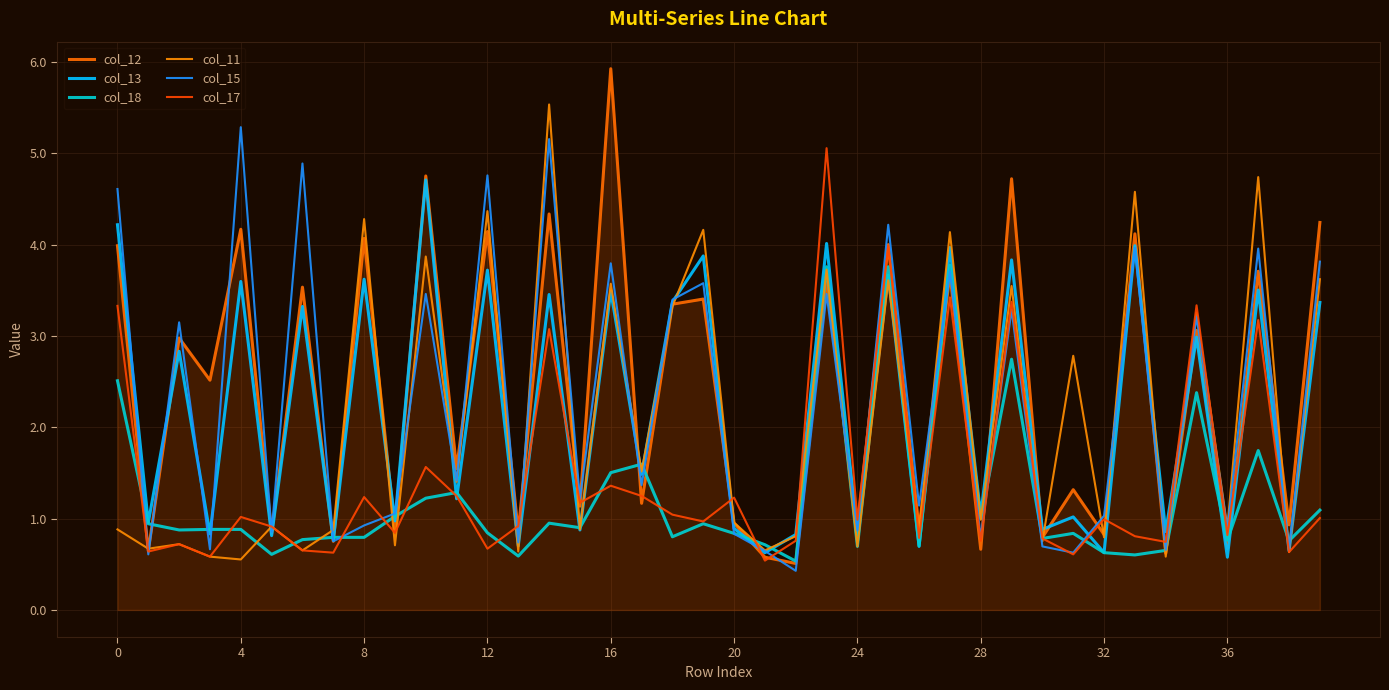

What is the difference between the second highest and second lowest values in the col_17 series?

3.4